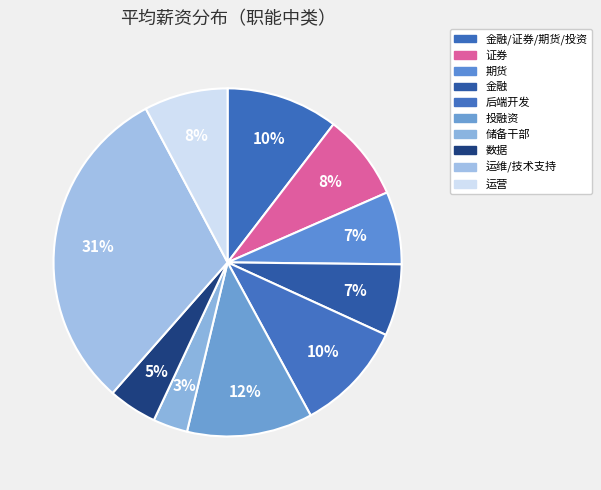

How many slices are in this pie chart?

10